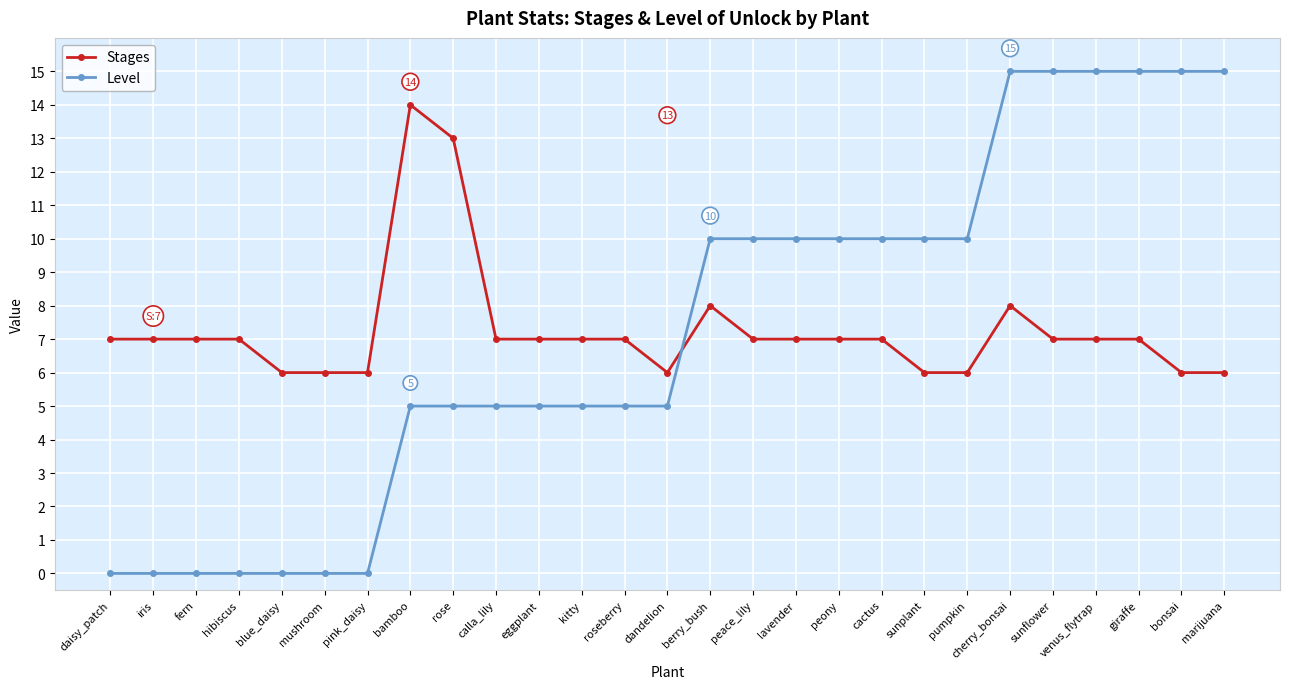

At kitty, list the series in order from smallest to largest.

Level, Stages